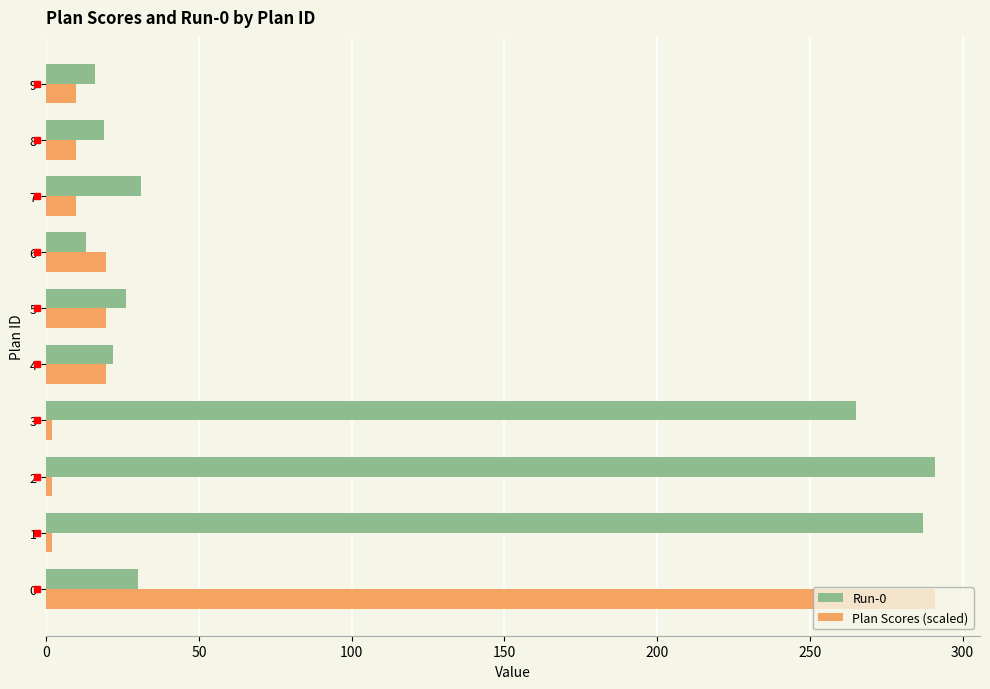

Rank the series at 7 from highest to lowest value.

Run-0, Plan Scores (scaled)